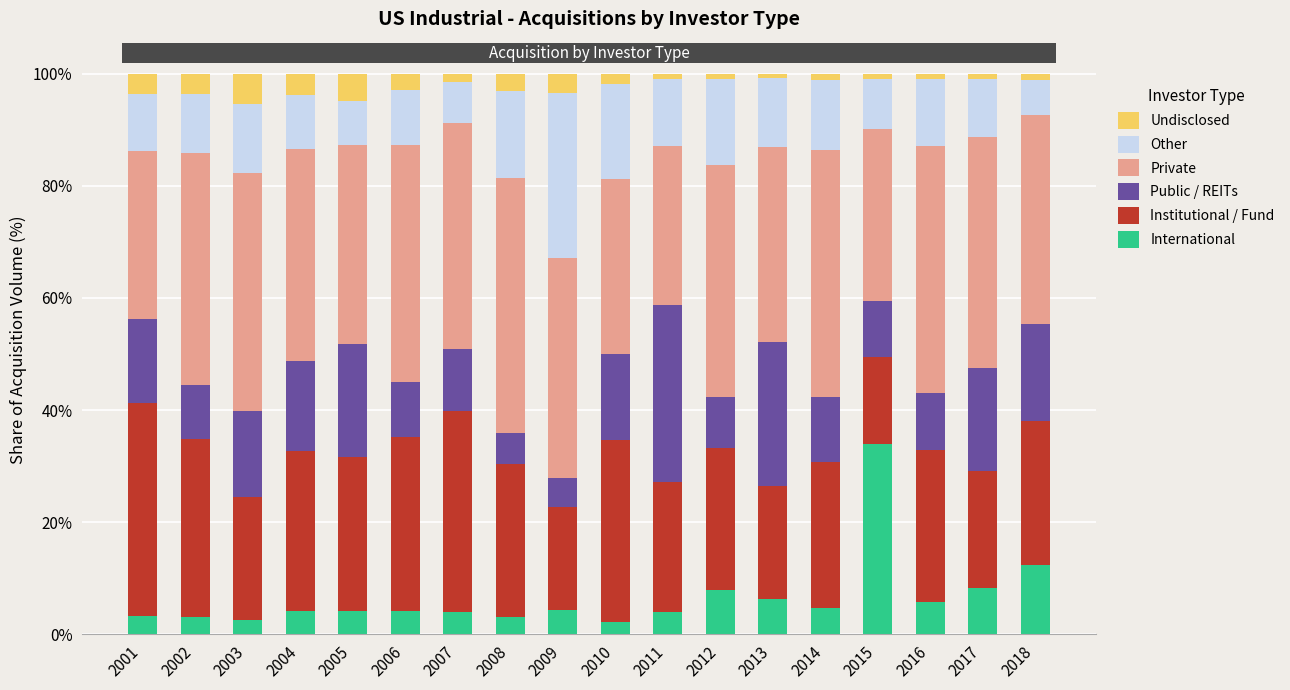

What are all the series names shown in the legend?

Undisclosed, Other, Private, Public / REITs, Institutional / Fund, International